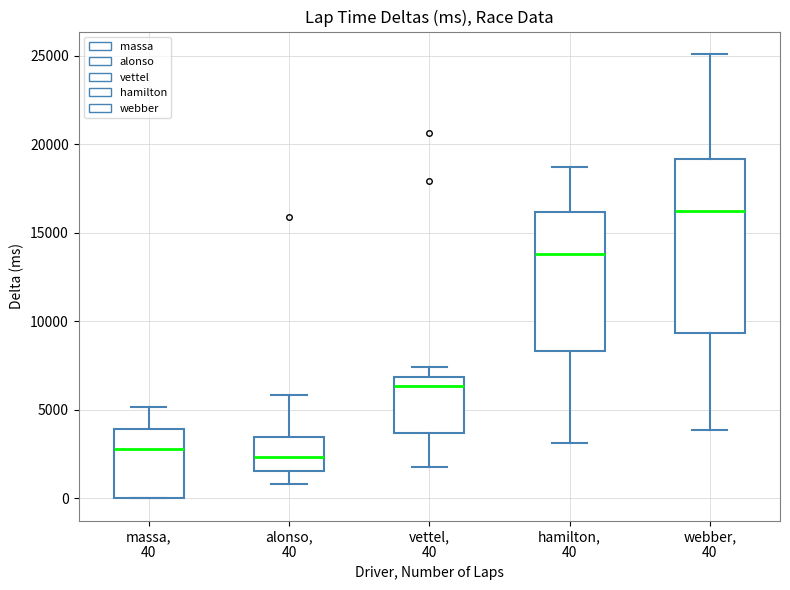

Comparing the boxes themselves (not the whiskers), which one is the tallest?

webber, 40